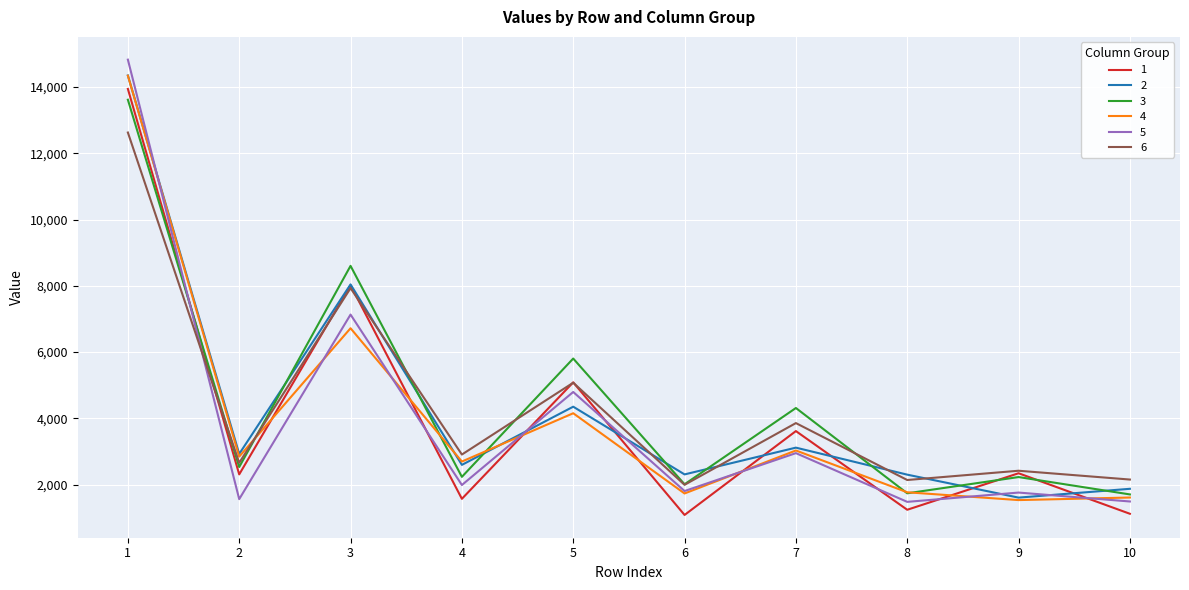

Is it true that 3 equals 13618.0 at 1?

True